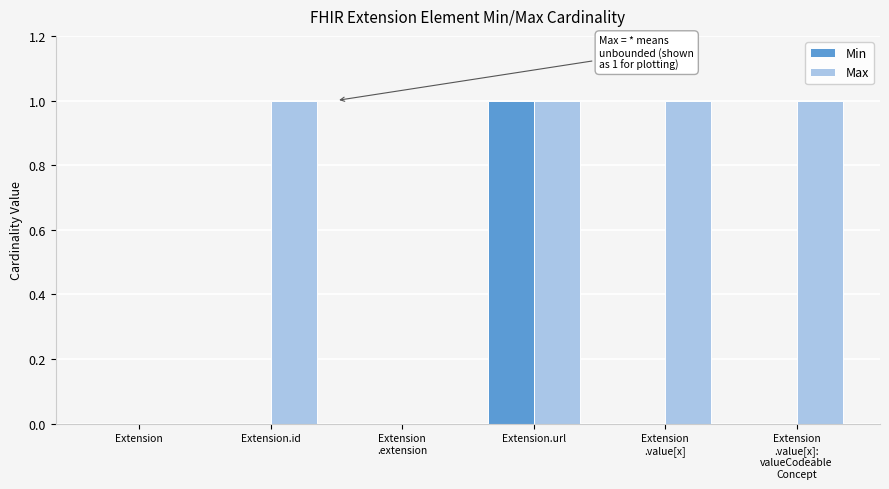

What is the sum of all Max values?

4